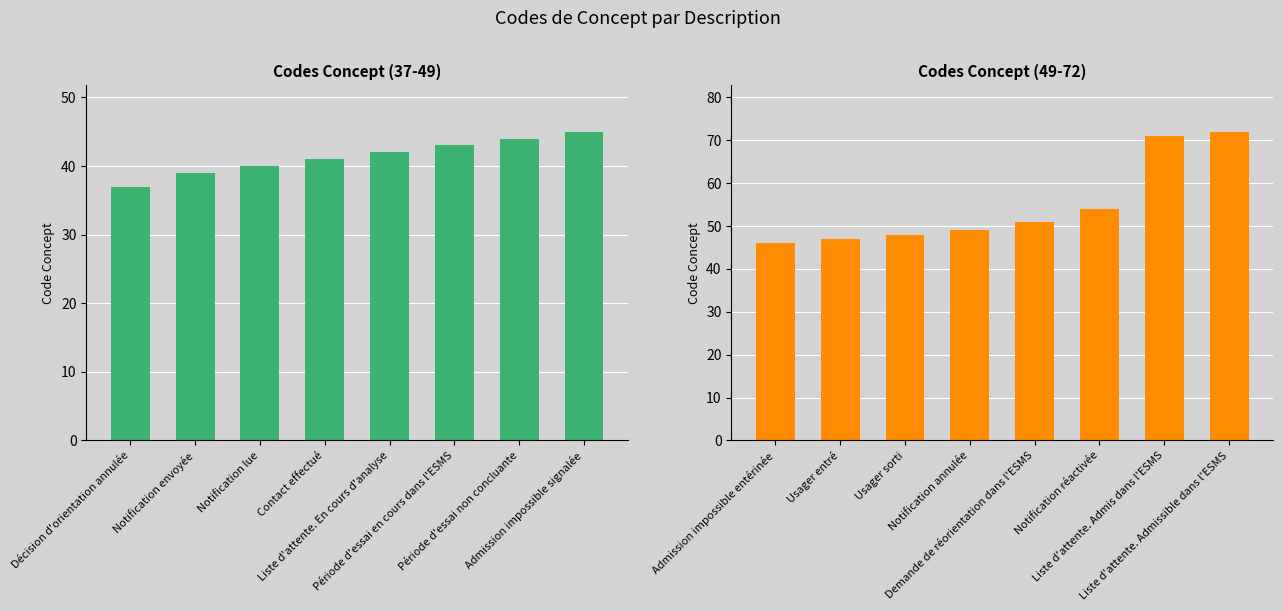

Which has a higher value, Admission impossible signalée or Décision d'orientation annulée?

Admission impossible signalée